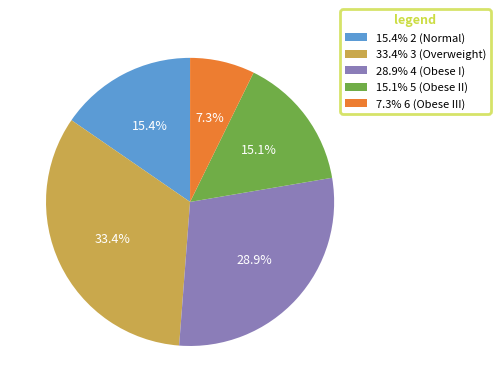

Is 15.4% 2 (Normal) the majority of the pie?

No